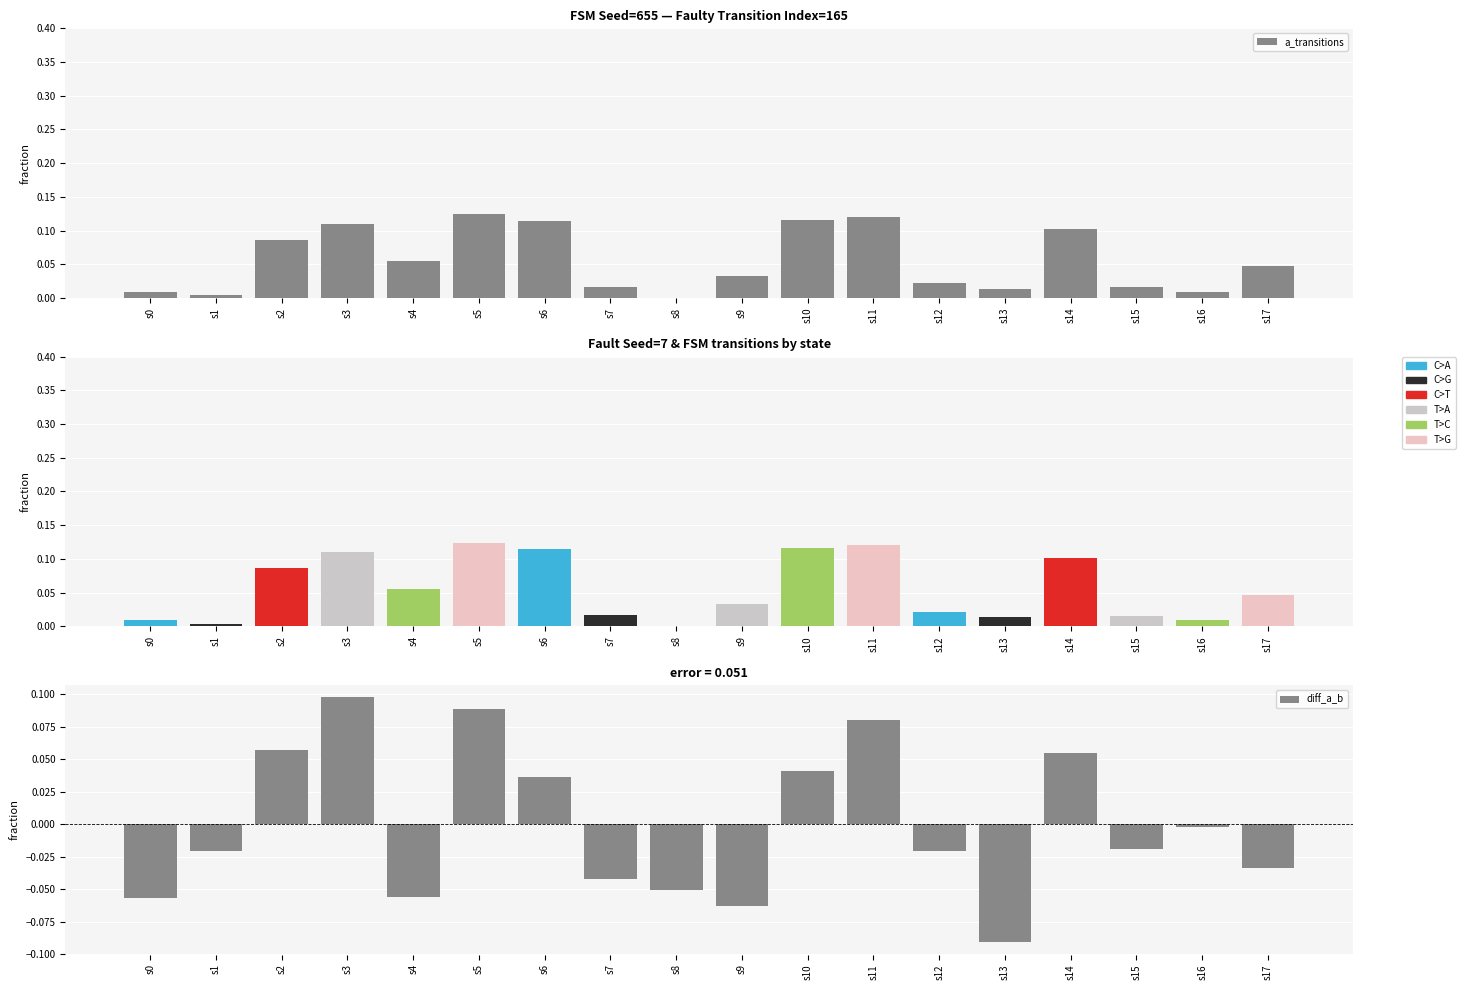

Reading right to left, what are all the values shown in this chart?

a_transitions: s17=0.0	s16=0.0	s15=0.0	s14=0.1	s13=0.0	s12=0.0	s11=0.1	s10=0.1	s9=0.0	s8=0.0	s7=0.0	s6=0.1	s5=0.1	s4=0.1	s3=0.1	s2=0.1	s1=0.0	s0=0.0
C>A: s17=0.0	s16=0.0	s15=0.0	s14=0.1	s13=0.0	s12=0.0	s11=0.1	s10=0.1	s9=0.0	s8=0.0	s7=0.0	s6=0.1	s5=0.1	s4=0.1	s3=0.1	s2=0.1	s1=0.0	s0=0.0
diff_a_b: s17=-0.0	s16=-0.0	s15=-0.0	s14=0.1	s13=-0.1	s12=-0.0	s11=0.1	s10=0.0	s9=-0.1	s8=-0.1	s7=-0.0	s6=0.0	s5=0.1	s4=-0.1	s3=0.1	s2=0.1	s1=-0.0	s0=-0.1